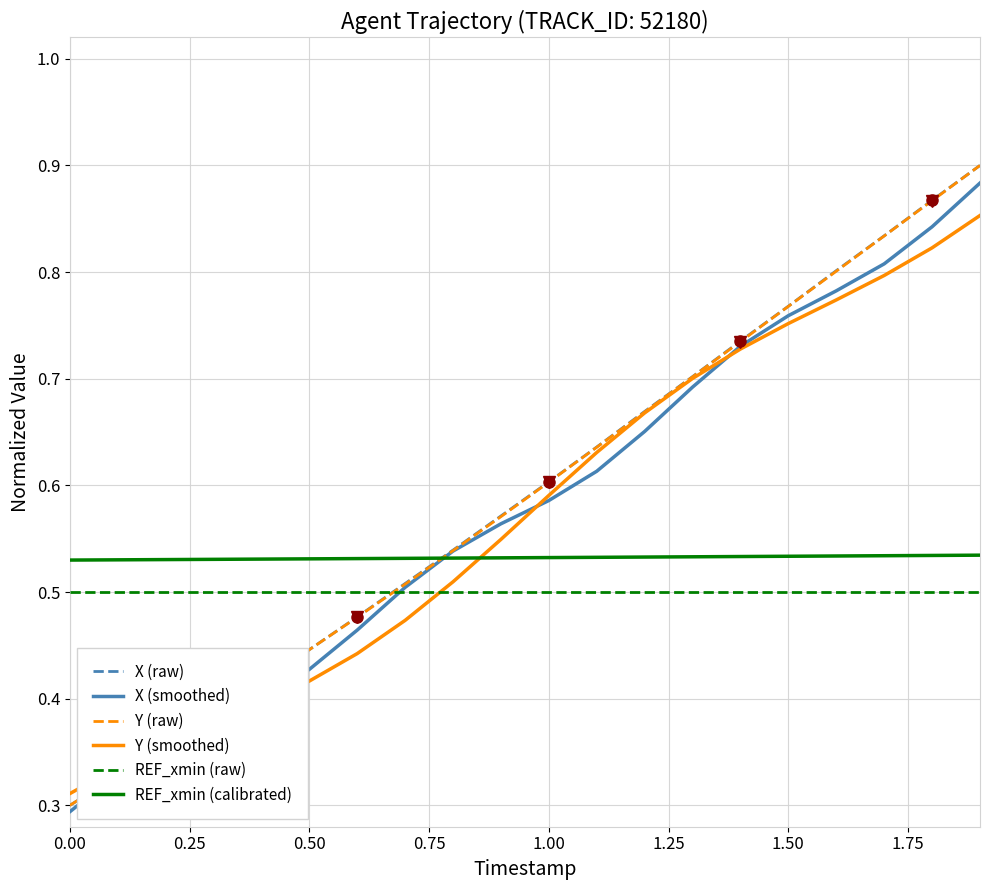

True or false: REF_xmin (calibrated) and REF_xmin (raw) cross at least once.

False